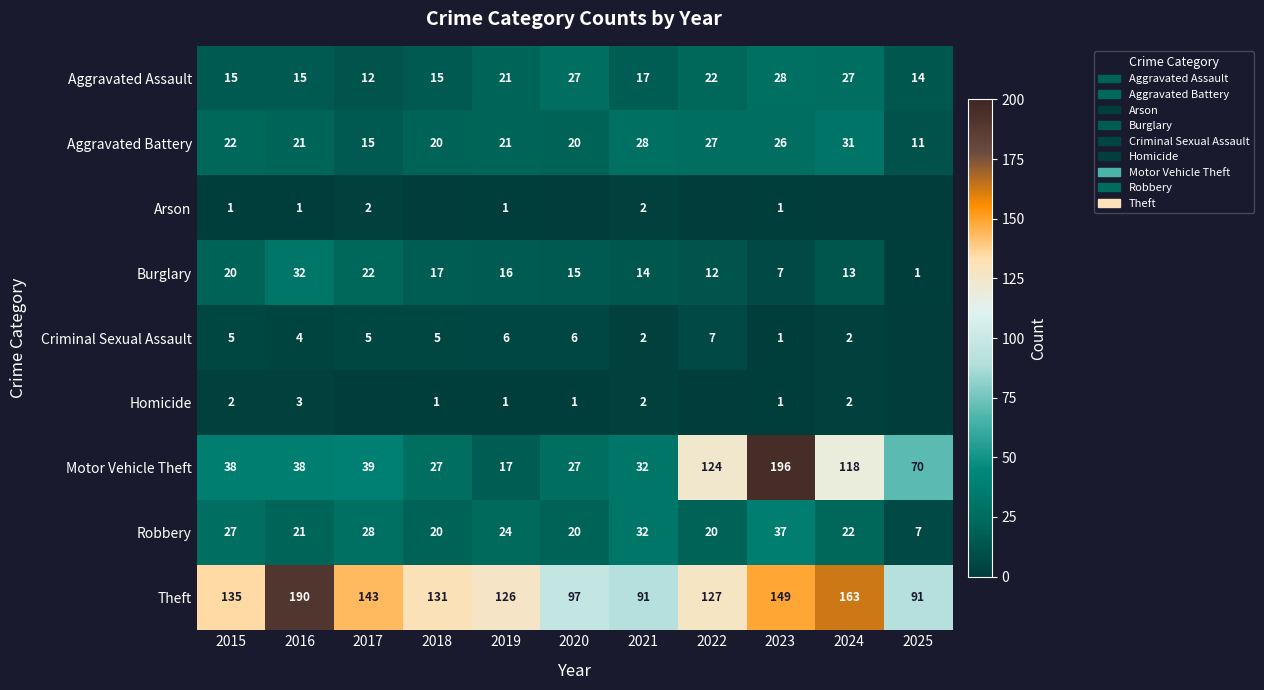

How many data points does each series have?

11